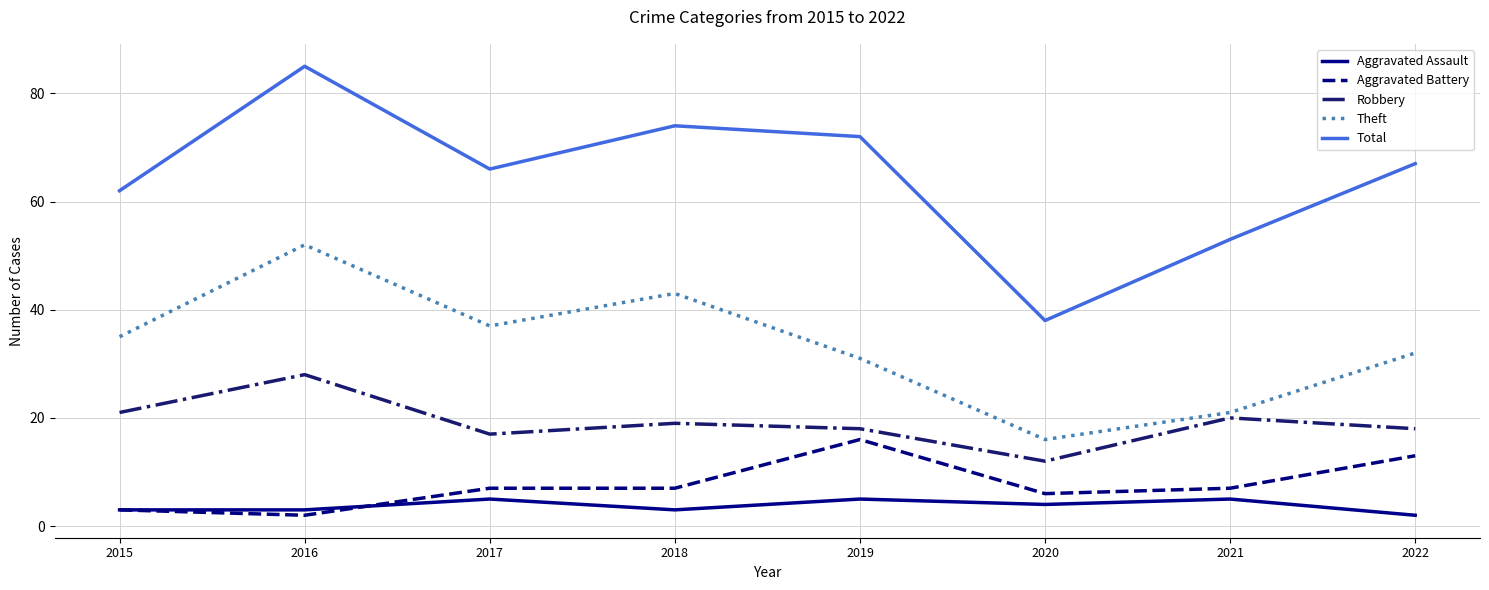

Is it true that Aggravated Assault equals 2 at 2022?

True